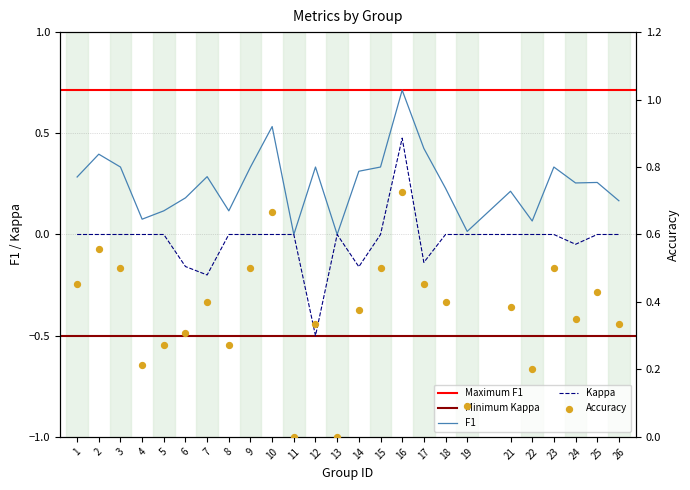

Is the value of f1 at 26 greater than the value of accuracy at 11?

Yes